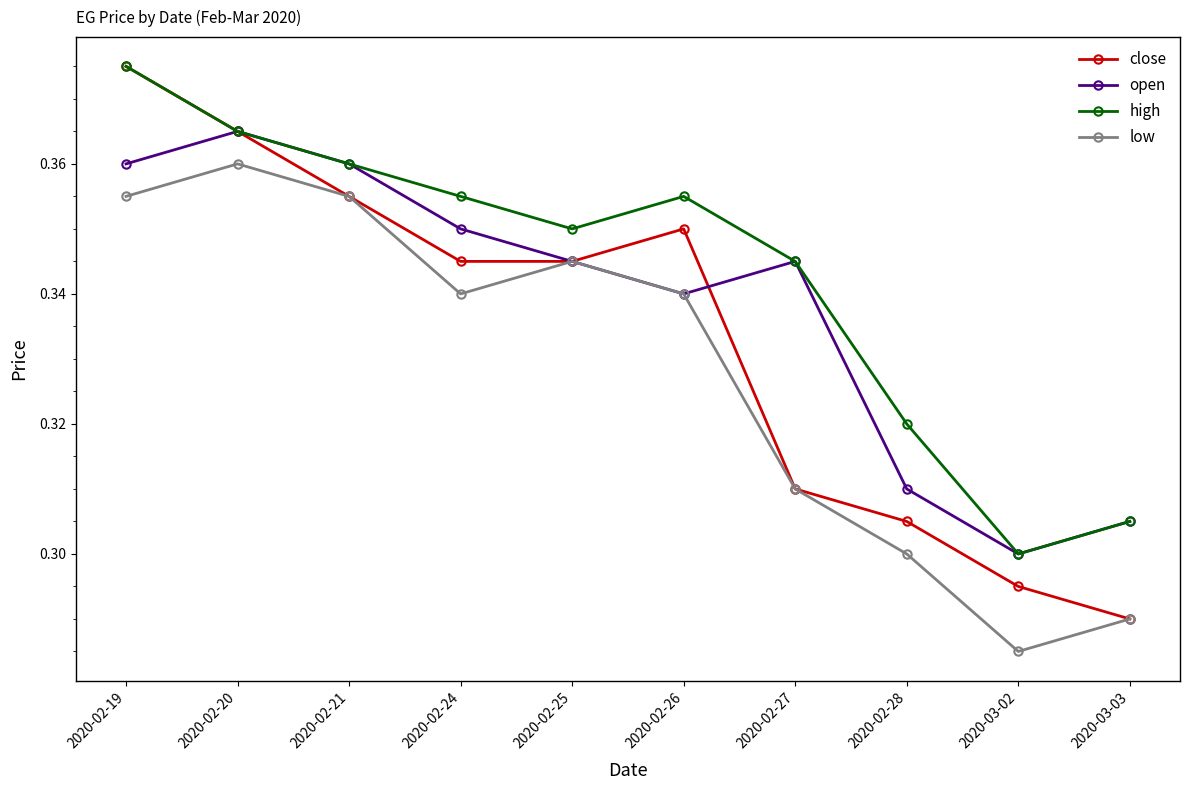

True or false: low and high cross at least once.

False